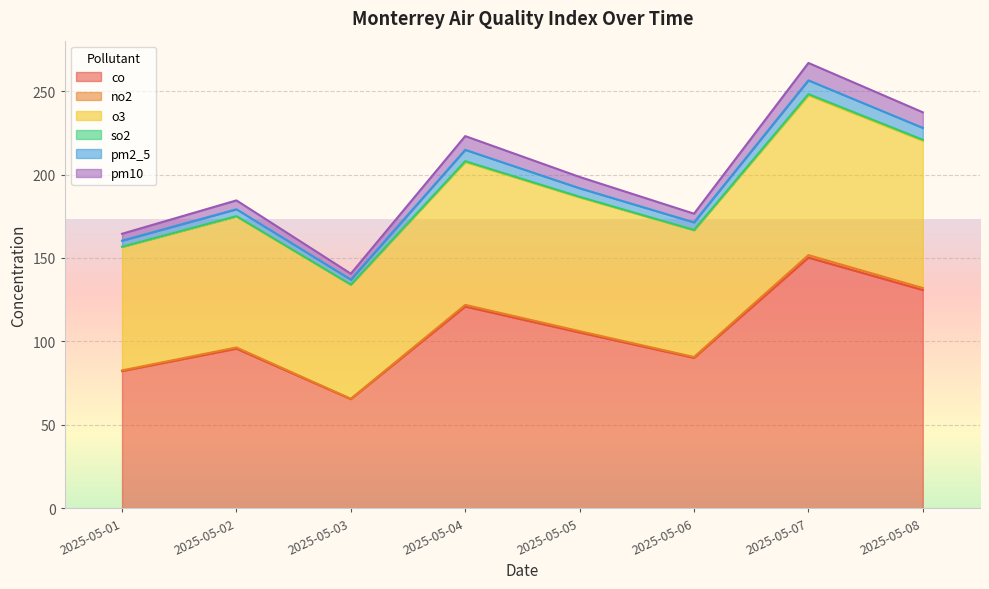

At which category is the sum across all series the highest?

2025-05-07